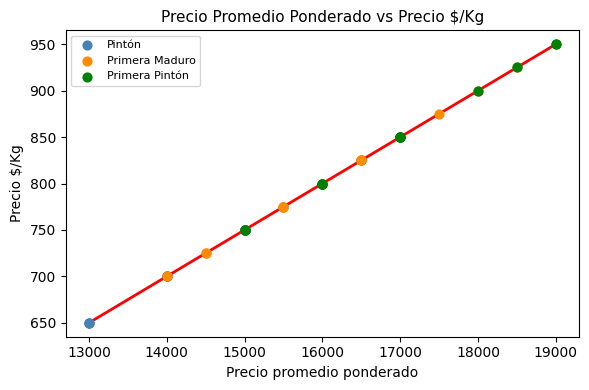

Which series reaches the maximum Y coordinate?

Primera Pintón